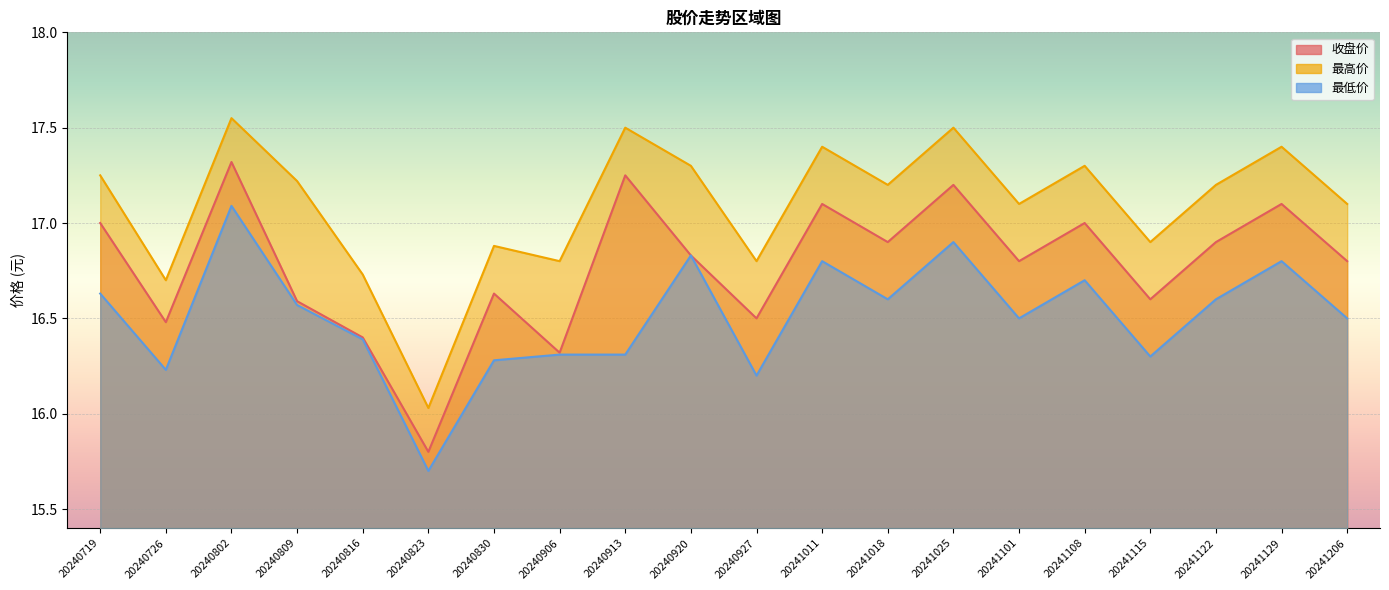

What is the average value of the 最高价 series?

17.1